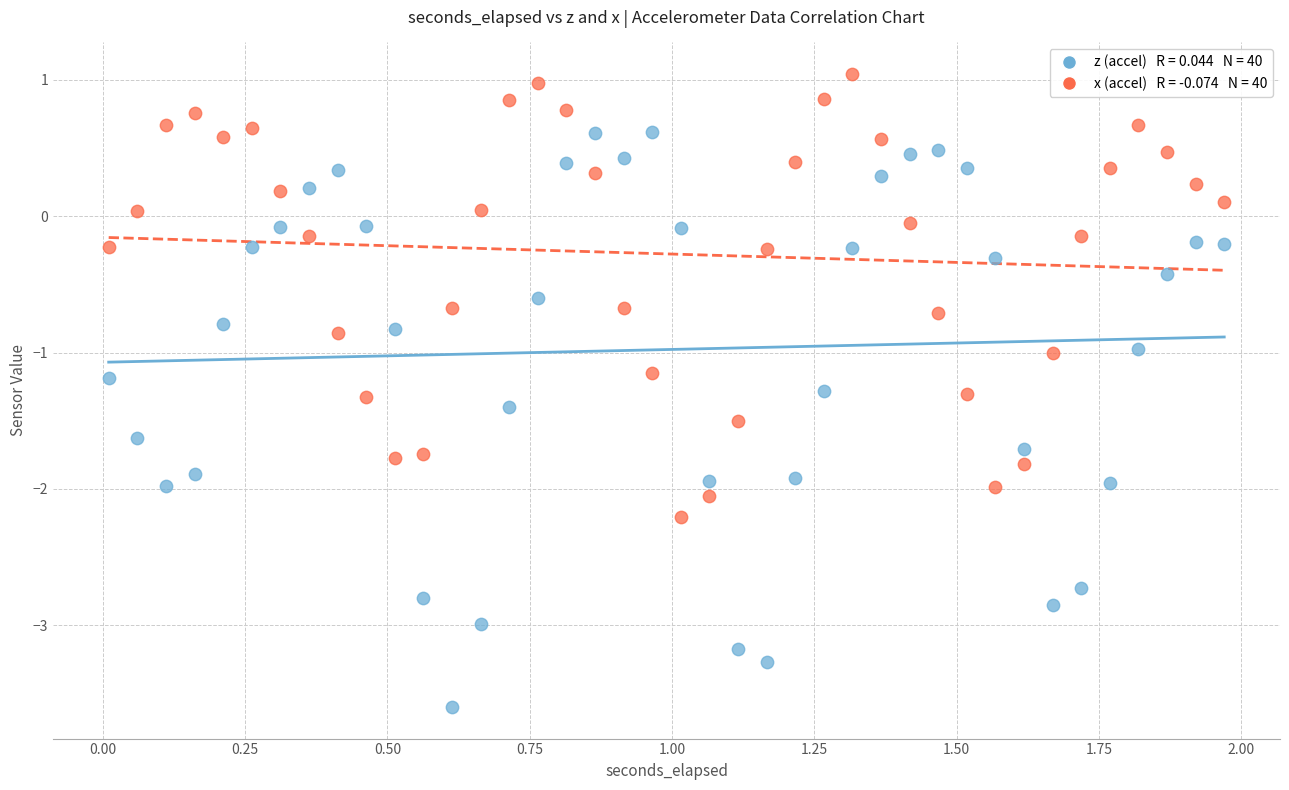

Across all data points, what is the range of Y values (max minus min)?

4.6